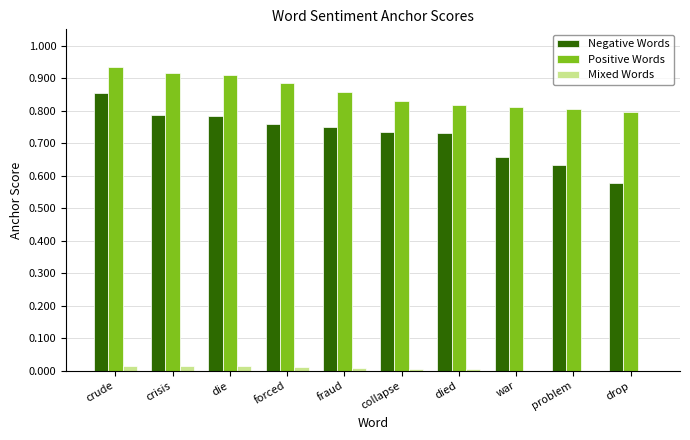

Are the bars grouped side by side (vs. stacked)?

Yes